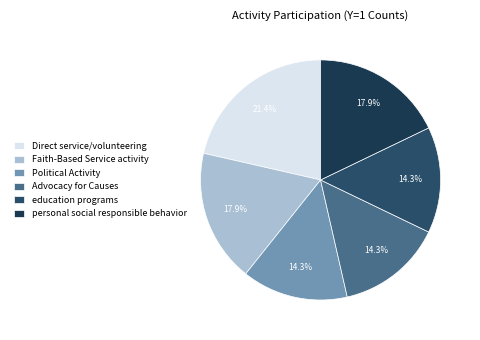

To the nearest percent, what is the combined percentage of personal social responsible behavior and Faith-Based Service activity?

36%